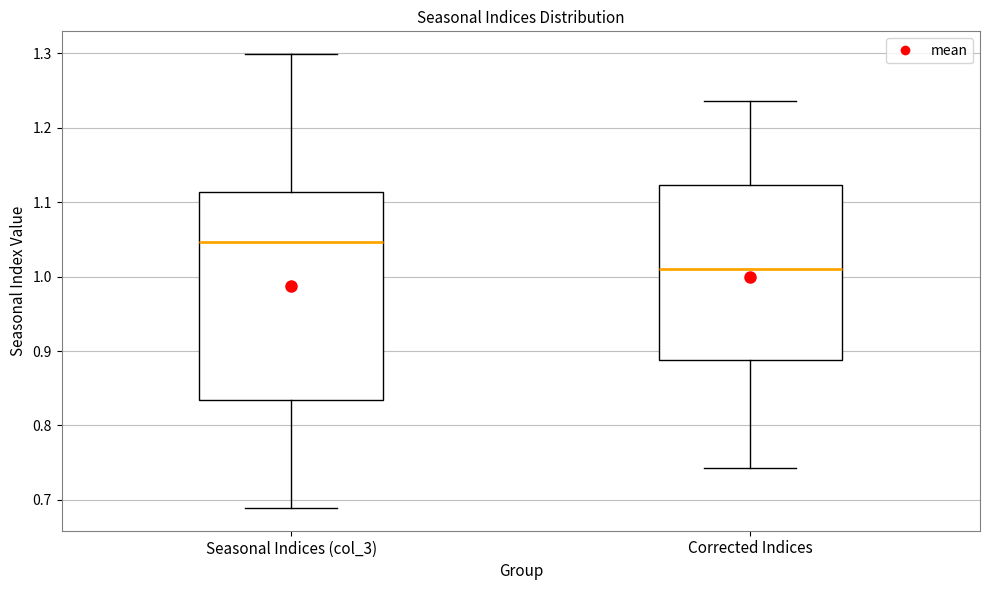

Reading left to right, read every box against the y-axis: the position of its median line, the range the box covers, and the ends of its whiskers. The values are not printed on the chart, so give them approximately, as read against the axis.

Seasonal Indices (col_3): median 1.05, box 0.83 to 1.11, whiskers 0.69 to 1.30
Corrected Indices: median 1.01, box 0.89 to 1.12, whiskers 0.74 to 1.24